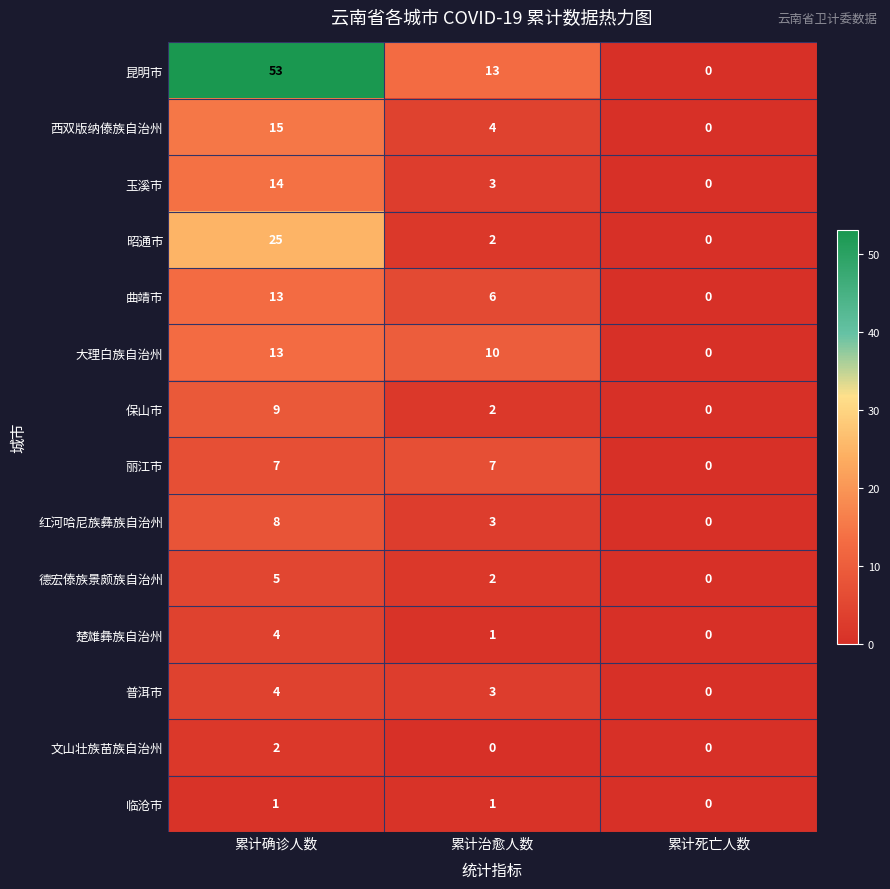

Which series changed the most between 累计确诊人数 and 累计治愈人数?

昆明市